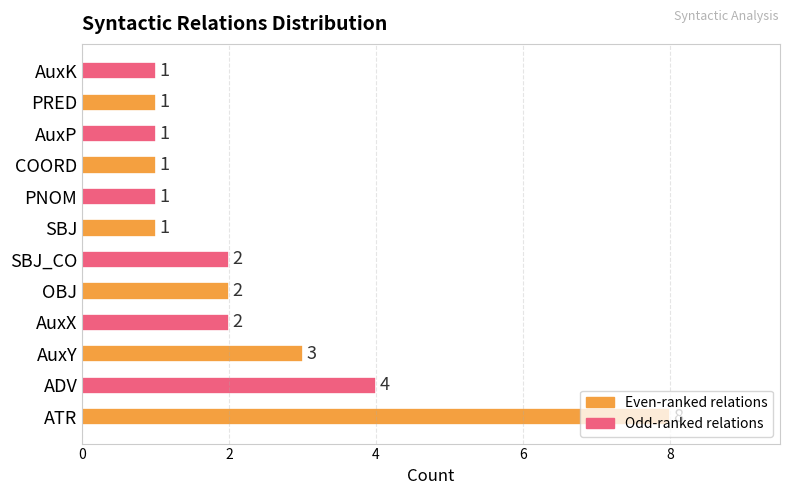

Where is the data nearest to the value 4?

ADV